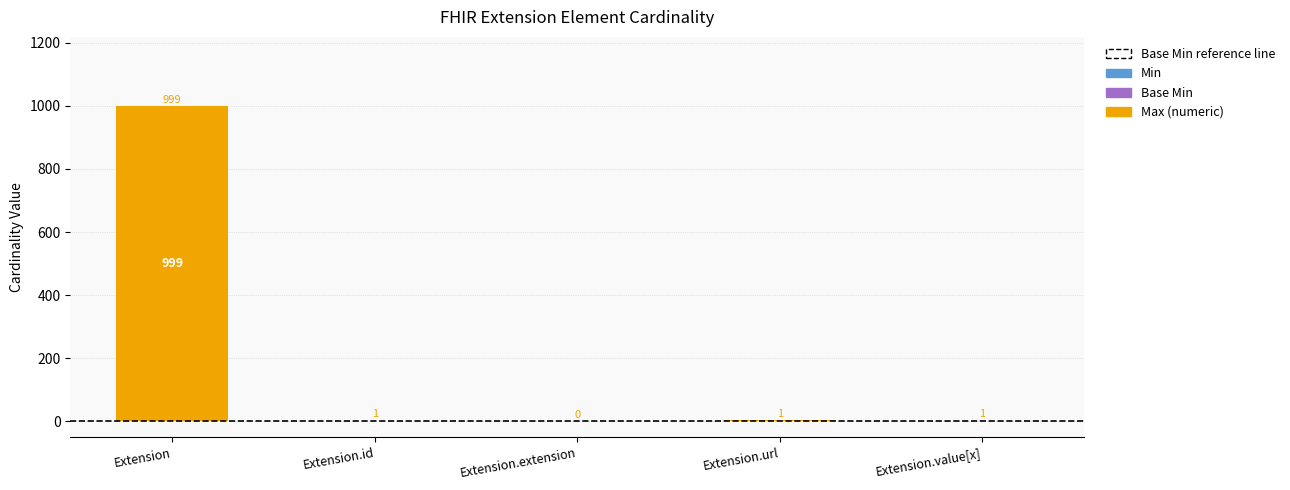

What is the total value across all series at Extension?

999